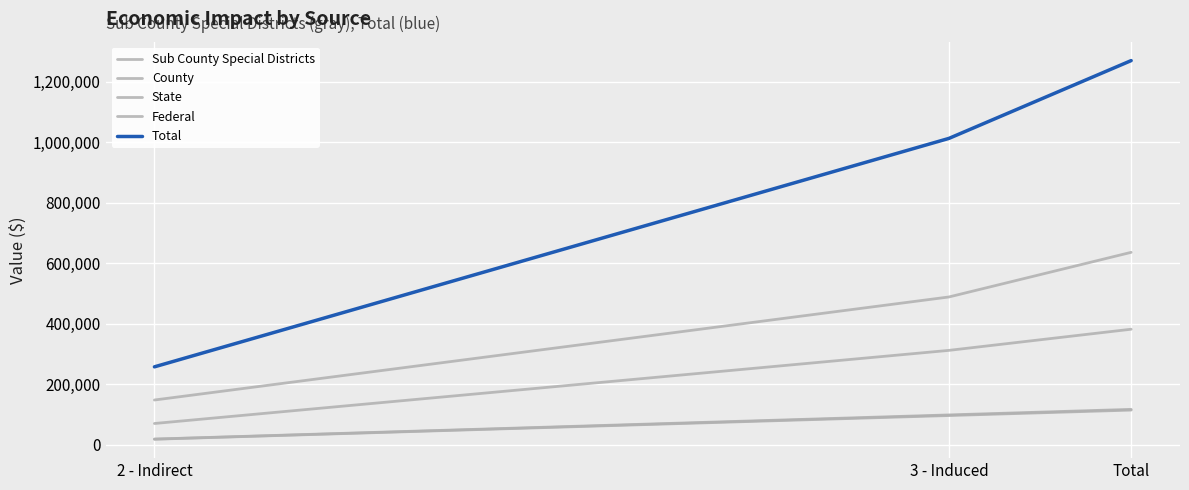

Which series has the largest total across all categories?

Total